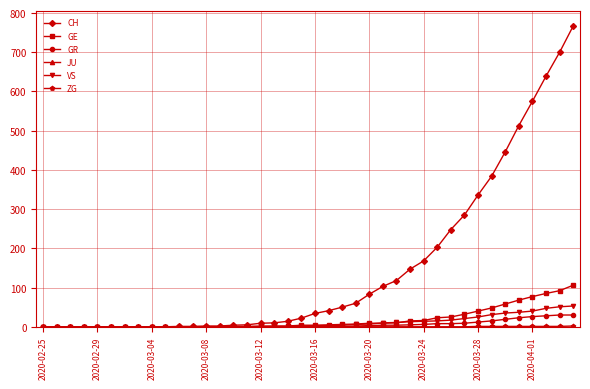

What is the maximum value for VS?

53